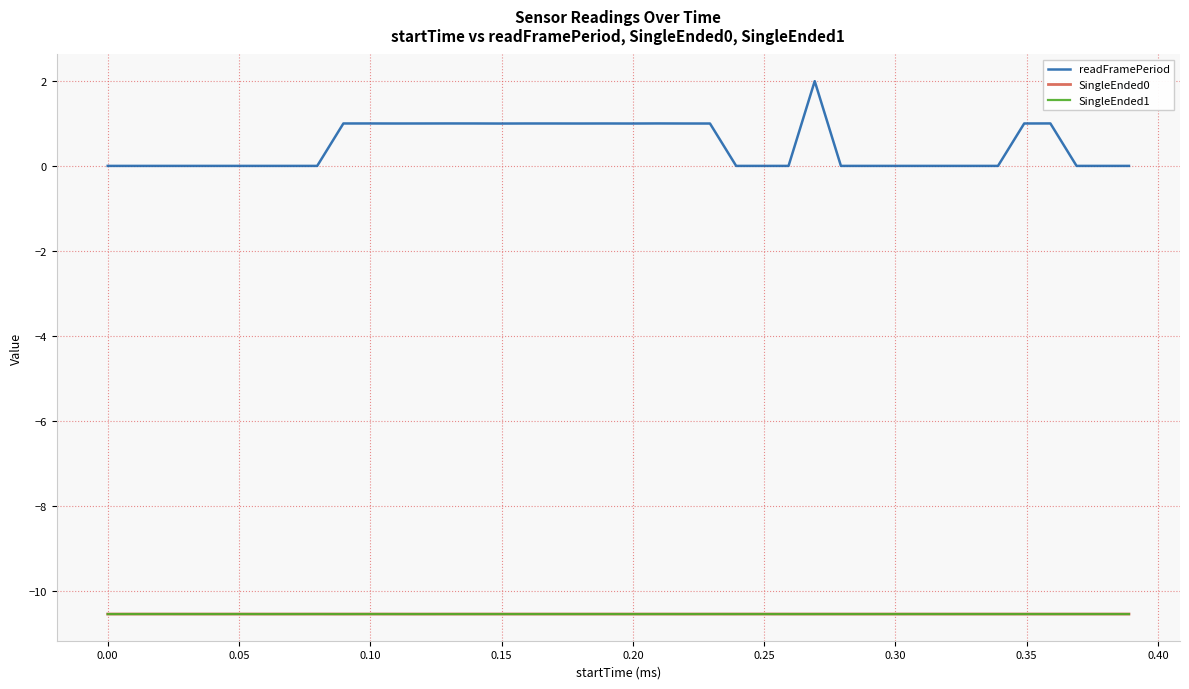

Which series has the widest spread of values?

readFramePeriod